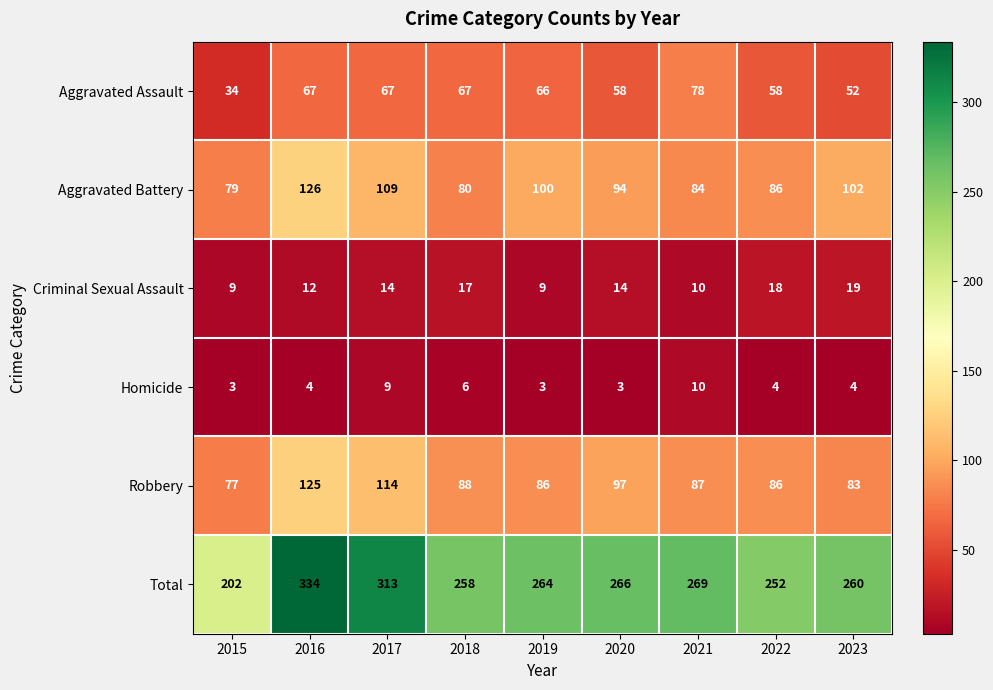

Rank the series by their maximum value, from highest to lowest.

Total, Aggravated Battery, Robbery, Aggravated Assault, Criminal Sexual Assault, Homicide